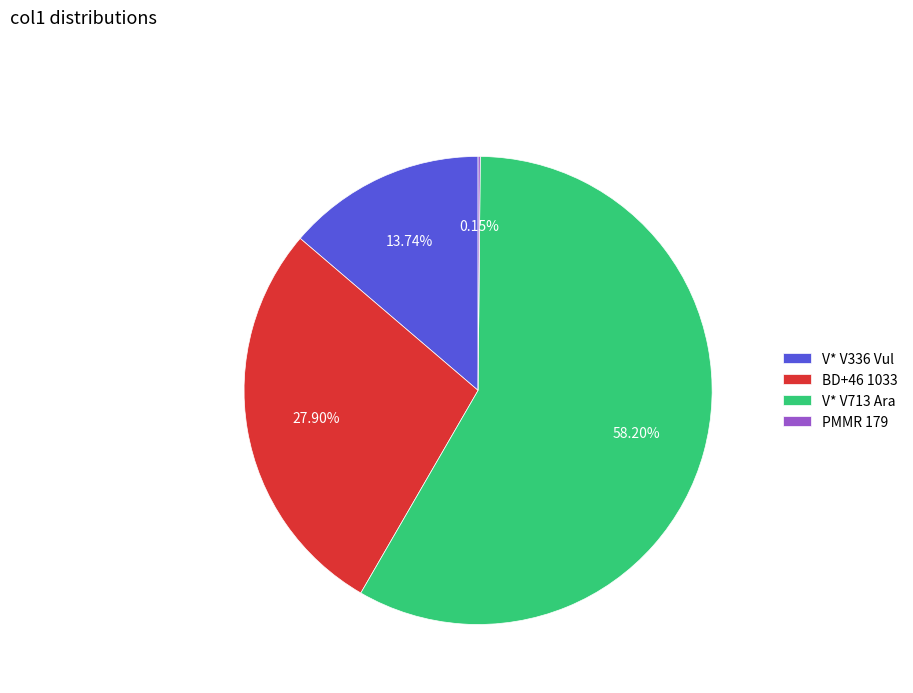

To the nearest percent, what is the difference between the largest and smallest slice percentages?

58%